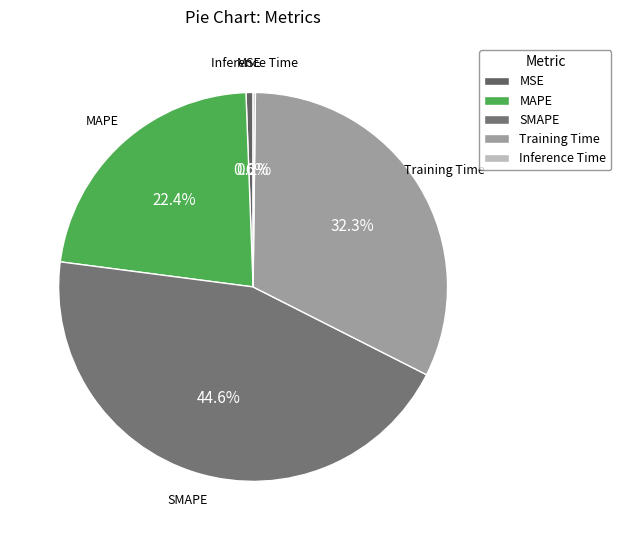

What is the largest slice in the pie chart?

SMAPE